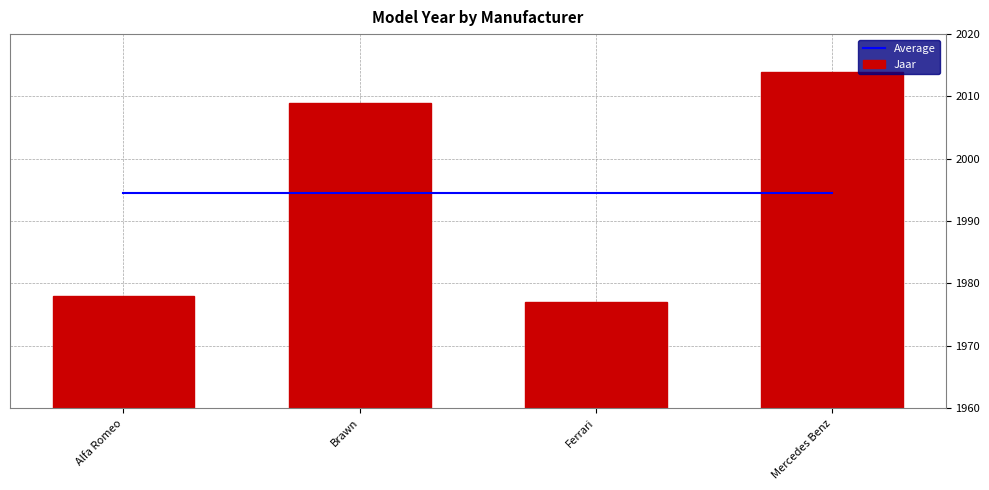

What are all the series names shown in the legend?

Average, Jaar